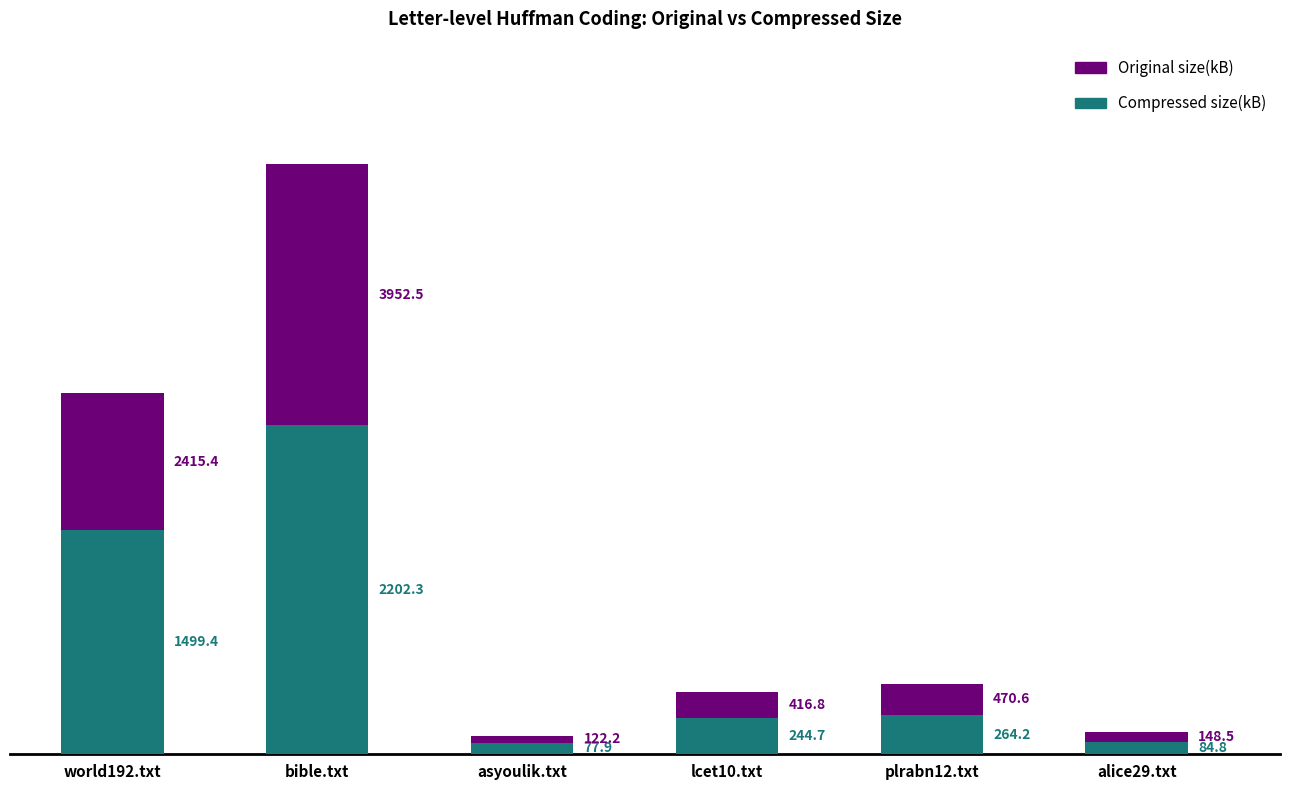

At which category is the sum across all series the highest?

bible.txt